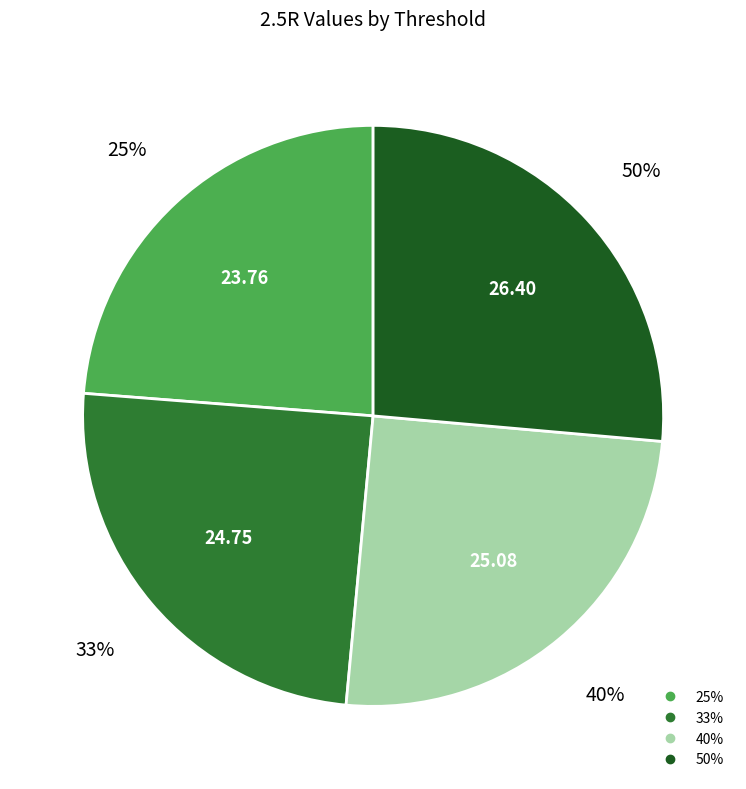

What percentage do 40% and 50% together represent?

51.5%